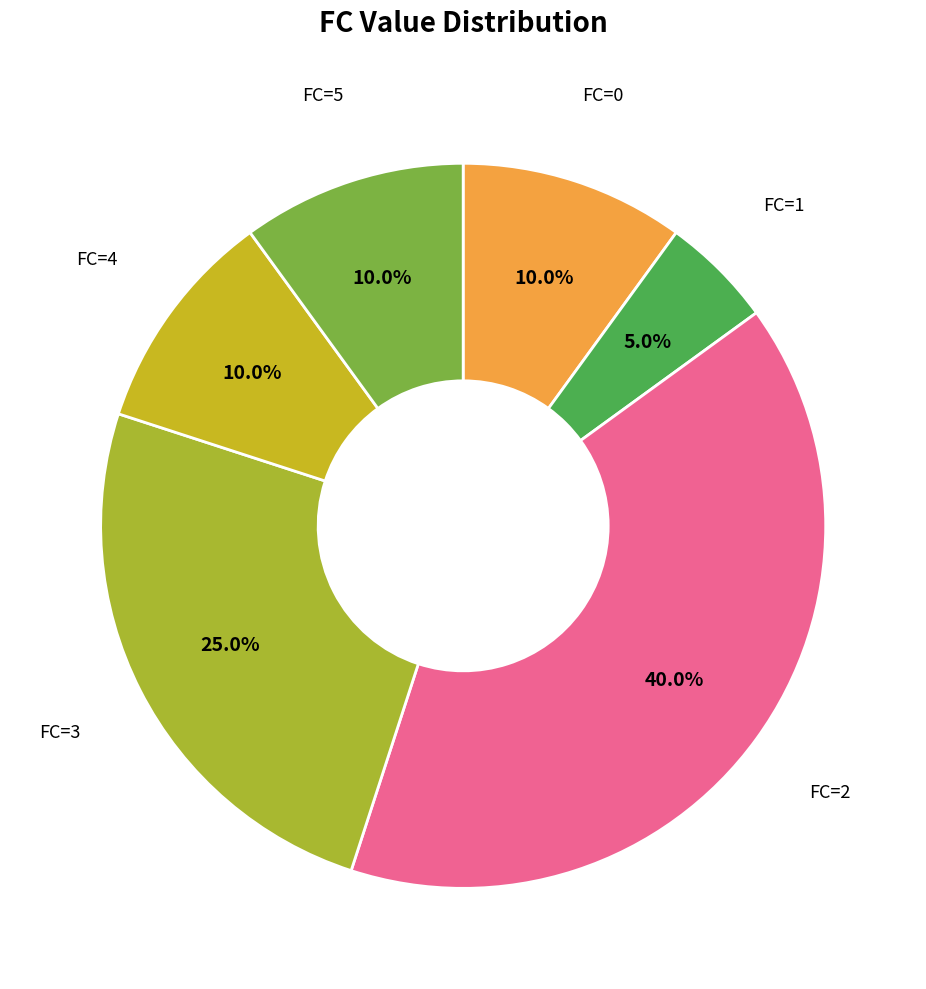

What is the ratio of the value at FC=2 to the value at FC=3?

1.6